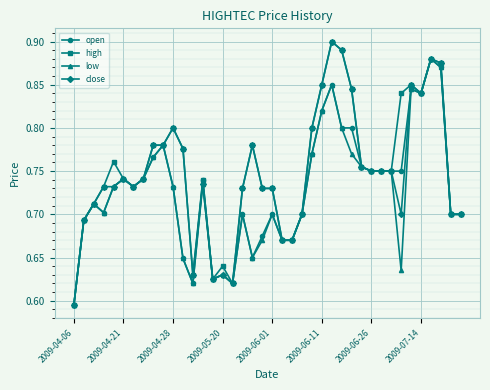

How many high values are between 0 and 1?

40